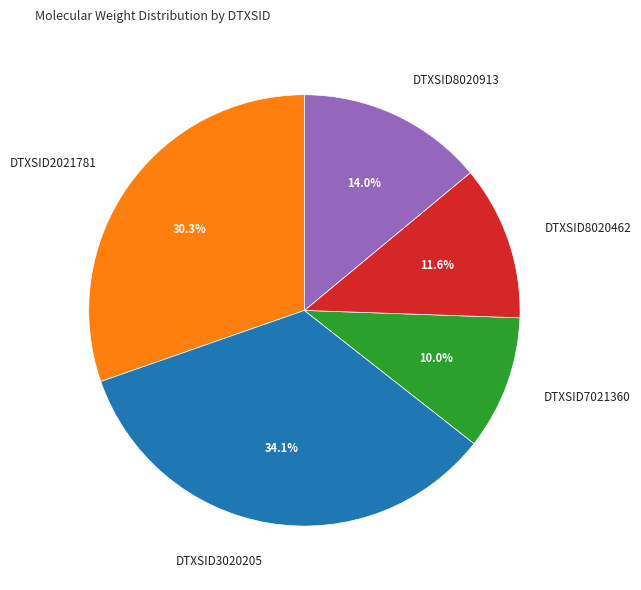

Count the number of slices in the pie.

5